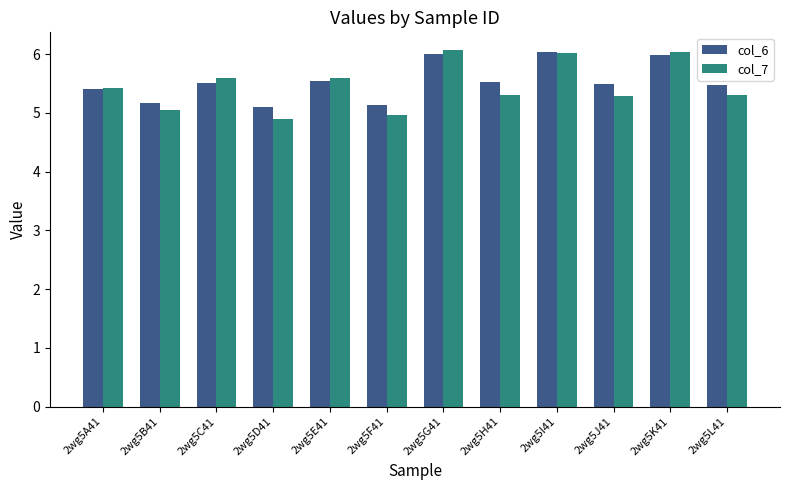

Are the bars grouped side by side (vs. stacked)?

Yes